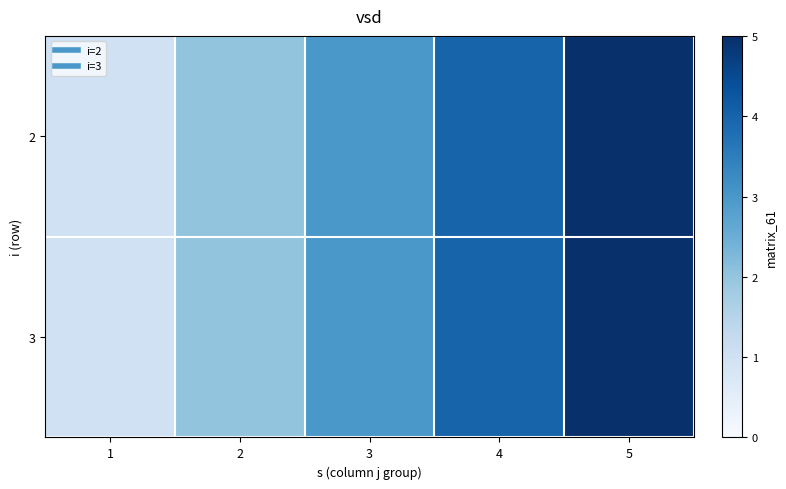

Which series has the largest range (max minus min)?

2